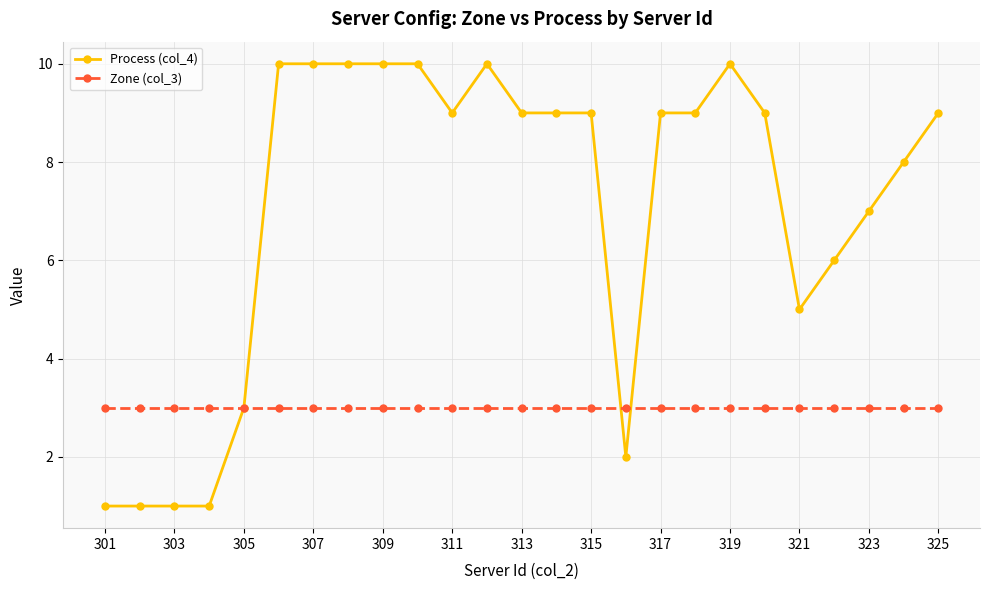

How many values in the Process (col_4) series are below 9?

10